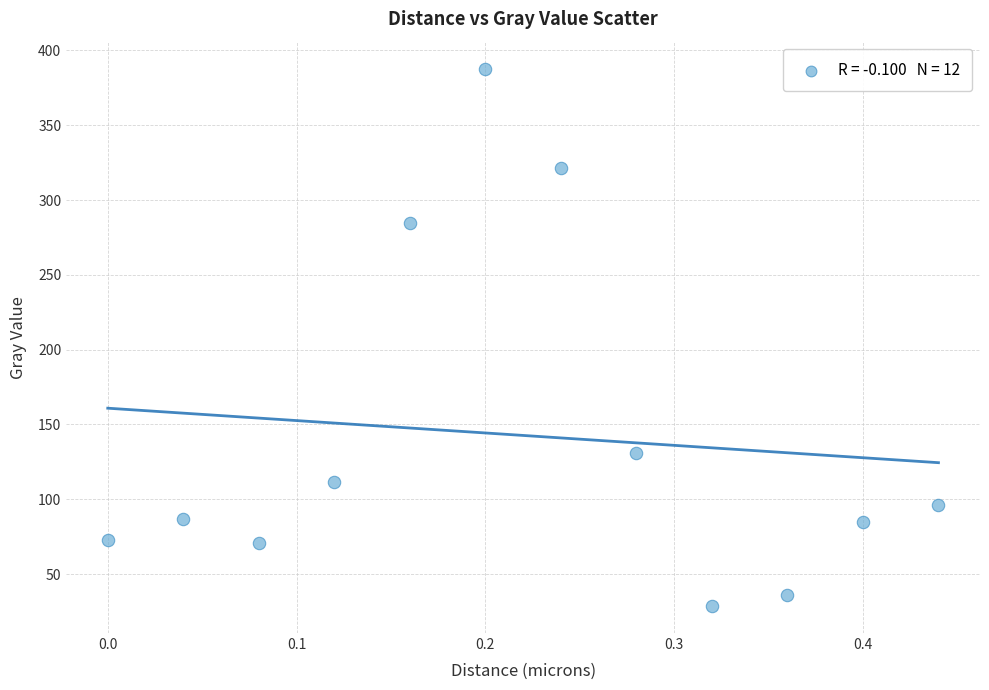

What is the average Y value?

142.7